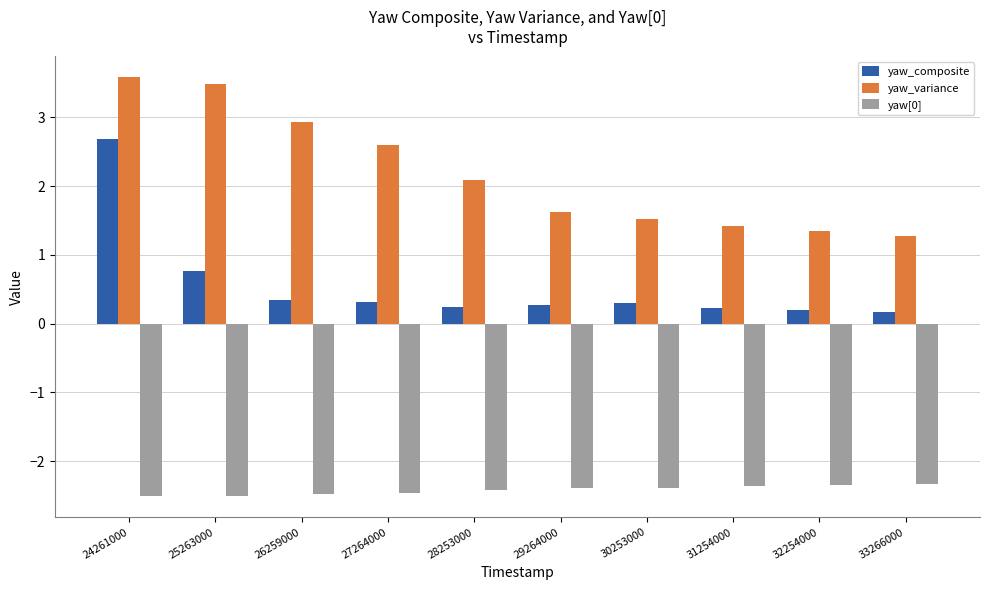

True or false: yaw_variance has a value of 0.9 at 32254000.

False